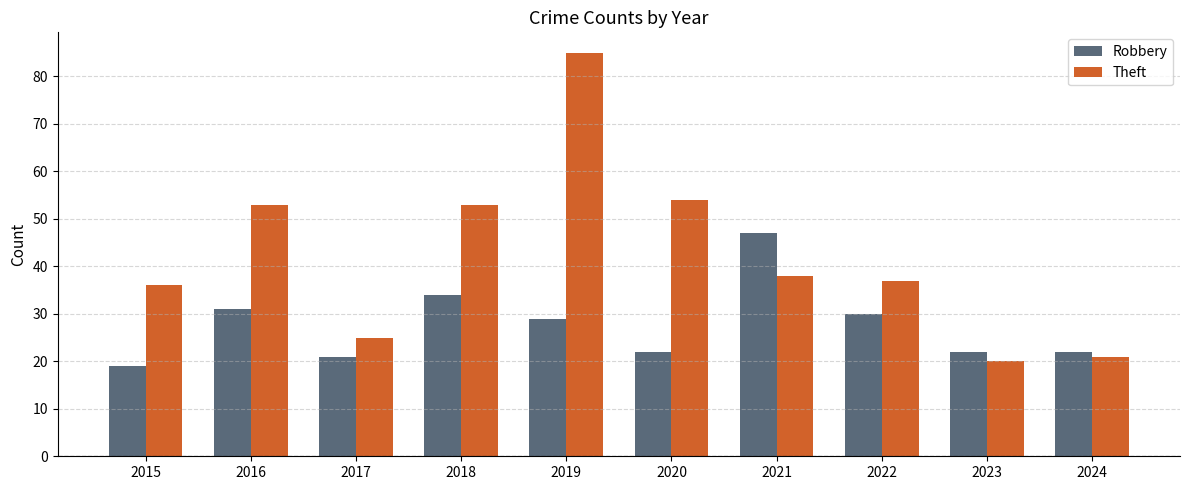

Reading left to right, list all the values displayed in this chart.

Robbery: 2015=19	2016=31	2017=21	2018=34	2019=29	2020=22	2021=47	2022=30	2023=22	2024=22
Theft: 2015=36	2016=53	2017=25	2018=53	2019=85	2020=54	2021=38	2022=37	2023=20	2024=21